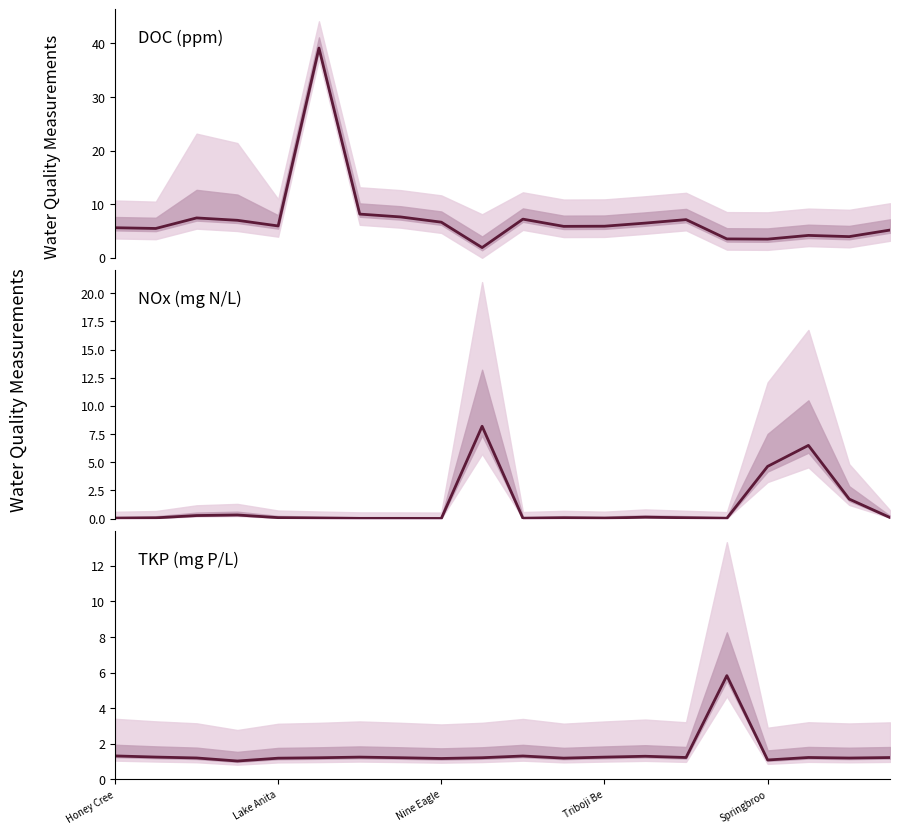

At which label does NOx (mg N/L) reach its minimum?

Nine Eagle